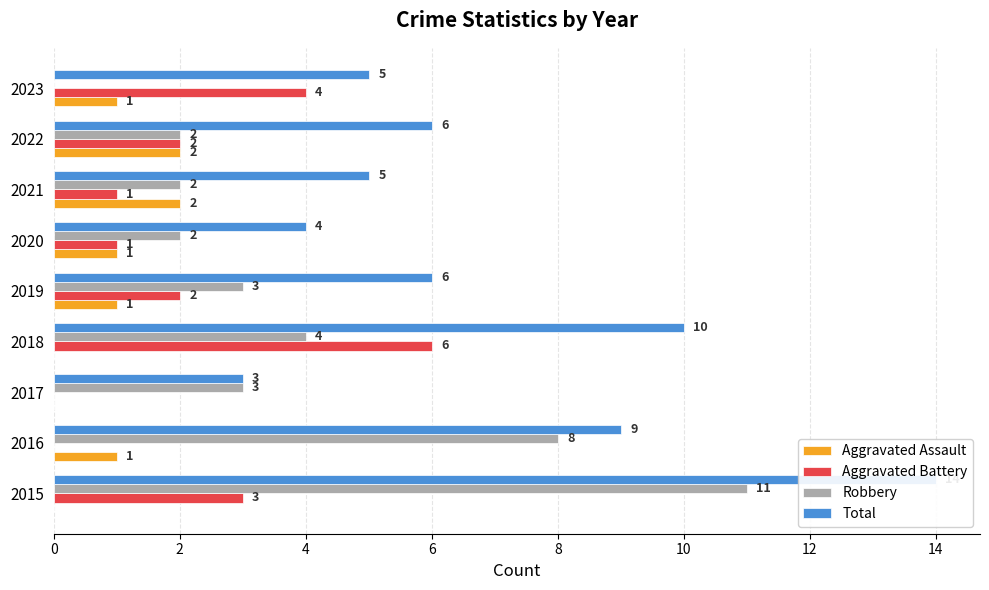

What is the difference between the maximum and second lowest values in the Robbery series?

9